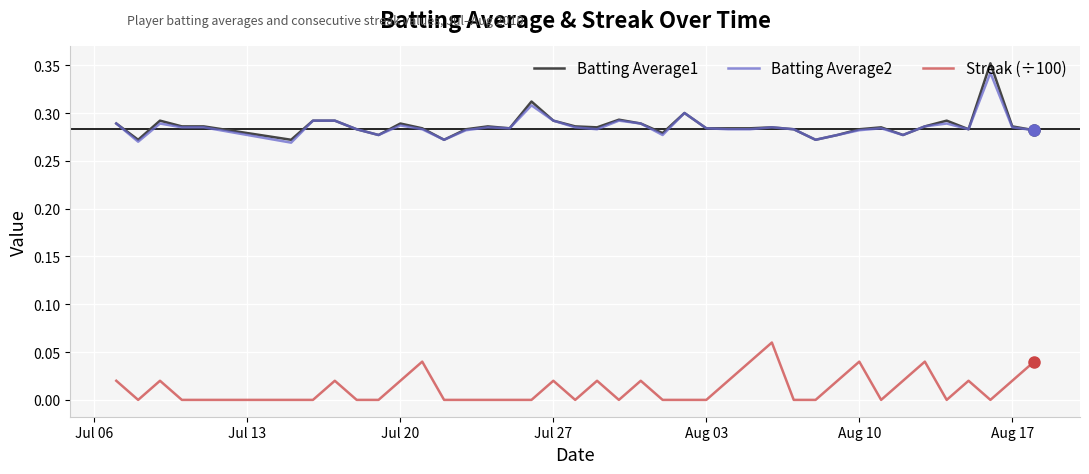

Count the Streak (÷100) values in the range 0 to 1.

40